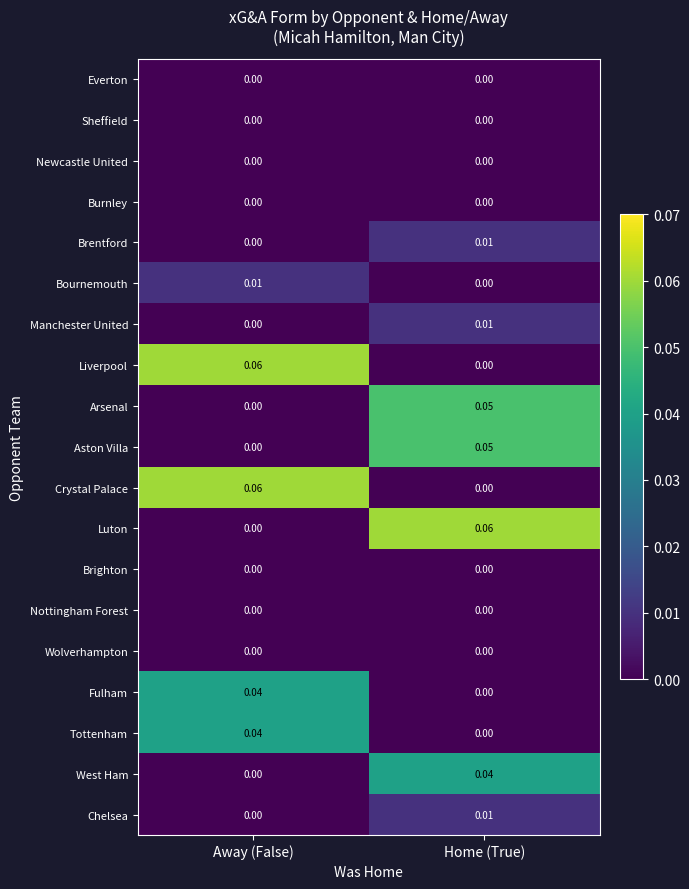

Is the value of Chelsea at Home (True) greater than the value of Everton at Away (False)?

Yes